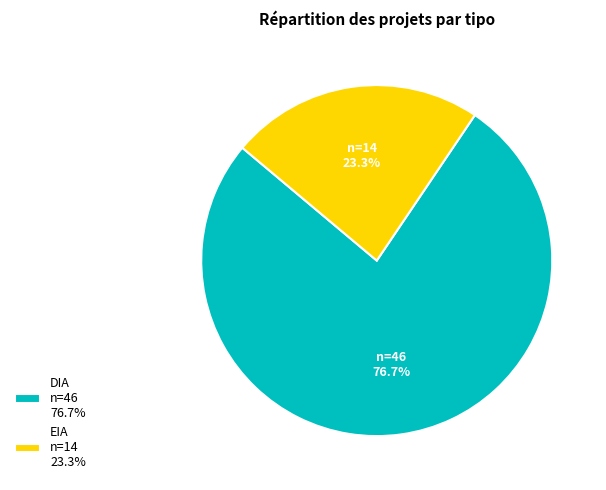

Which slice is the smallest?

EIA